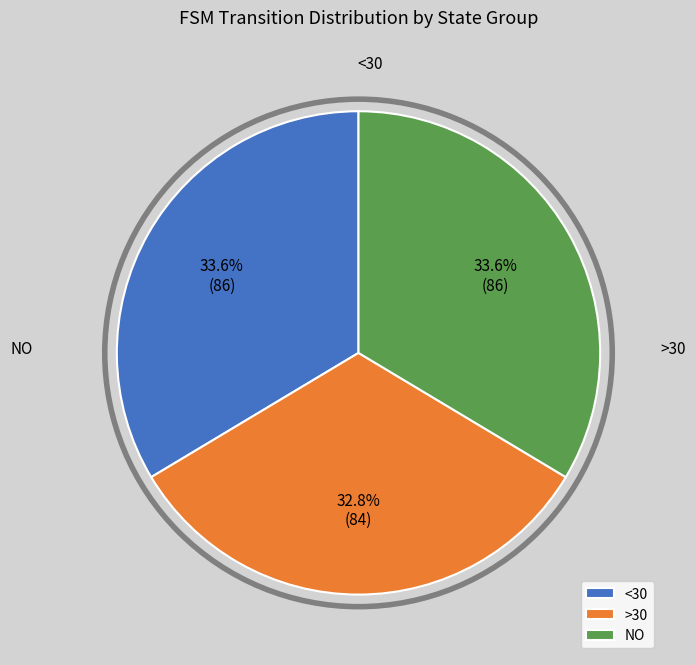

Does any single category account for the majority?

No